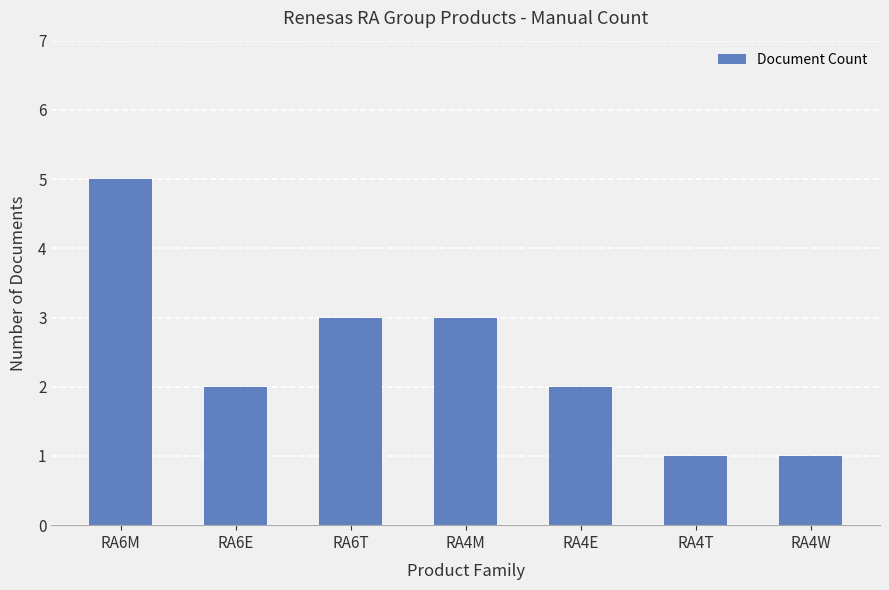

Which has a higher value, RA4T or RA6M?

RA6M